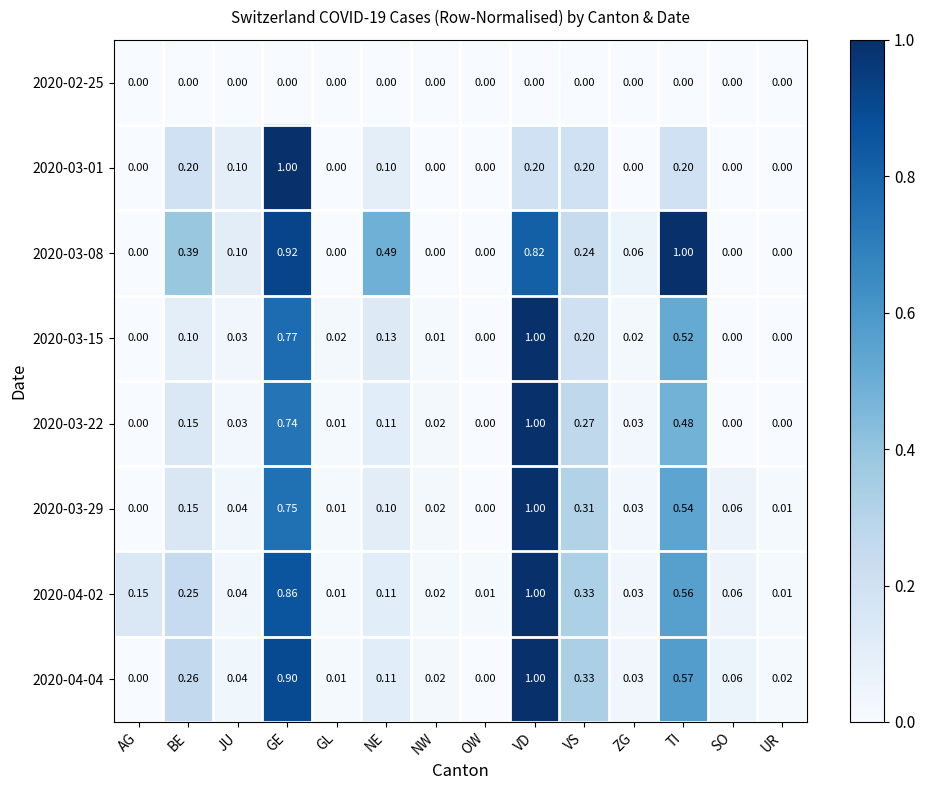

Which category has the highest value in the 2020-03-15 series?

VD